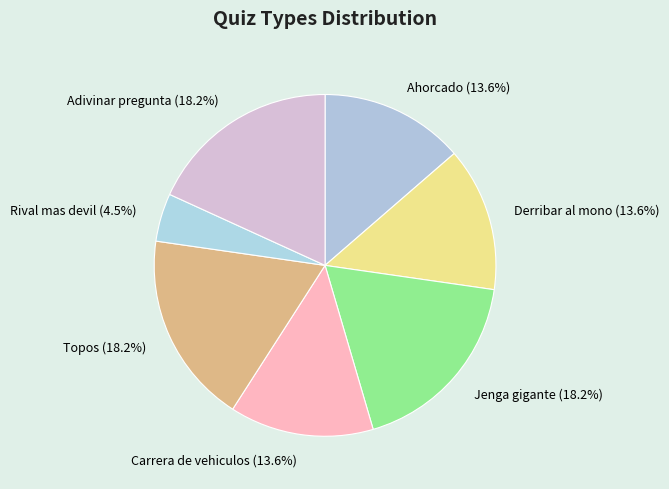

Does Jenga gigante account for over 50% of the chart?

No